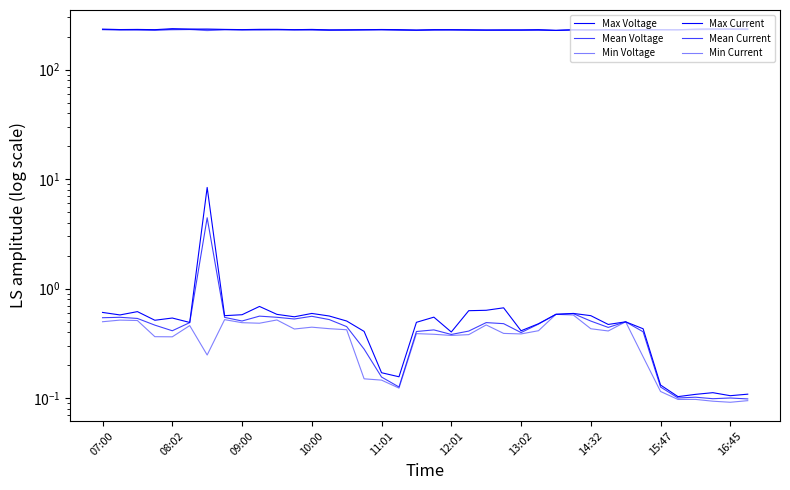

How many lines are shown in the chart?

6